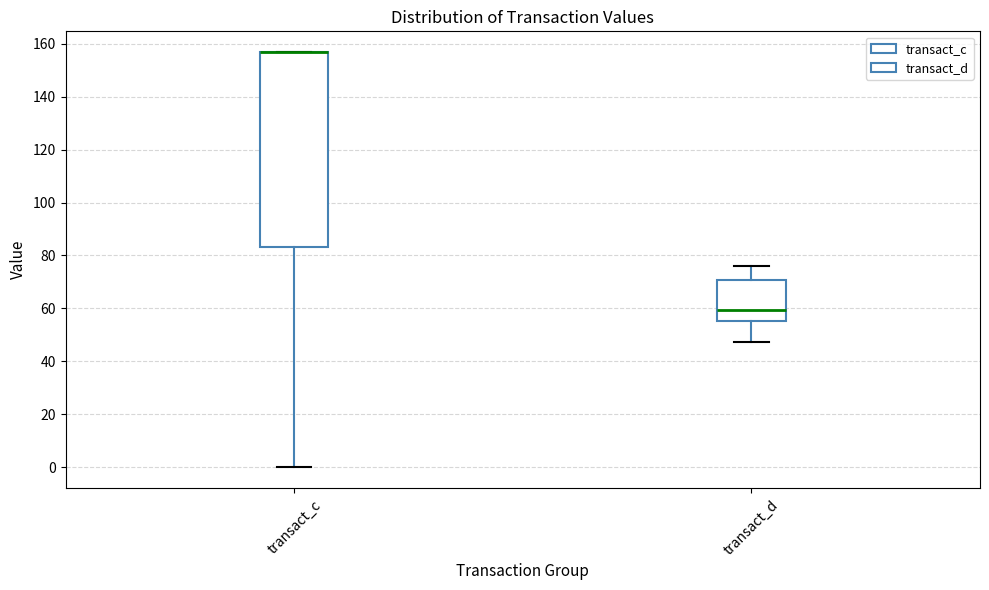

Which box is the tallest, from its lower edge to its upper edge?

transact_c